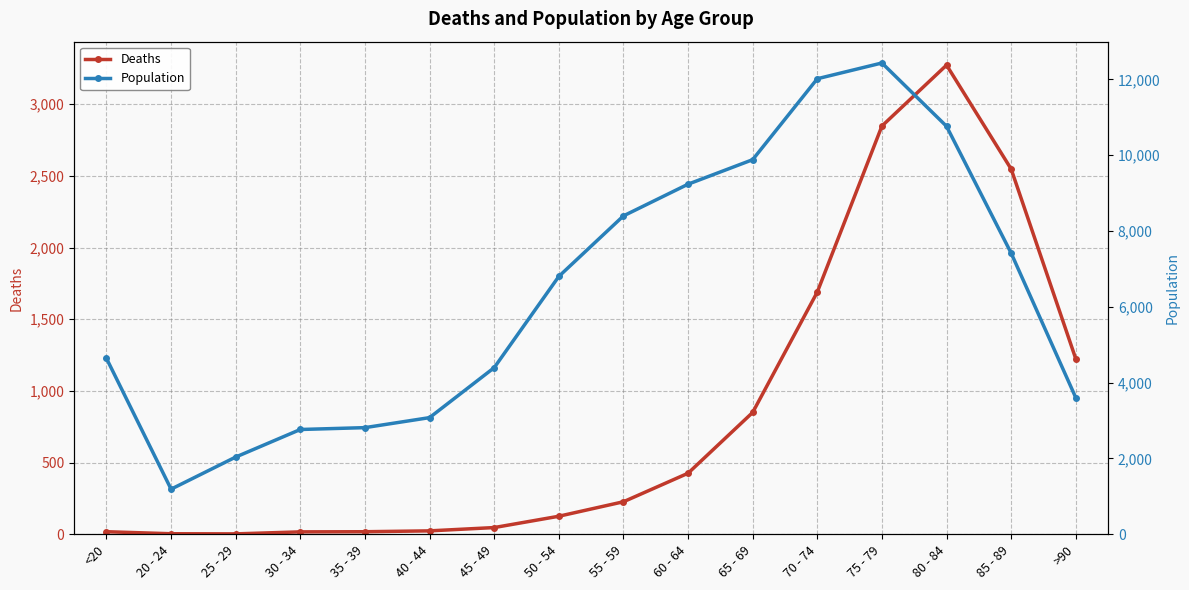

What is the sum of the Population values at 40 - 44 and 70 - 74?

15096